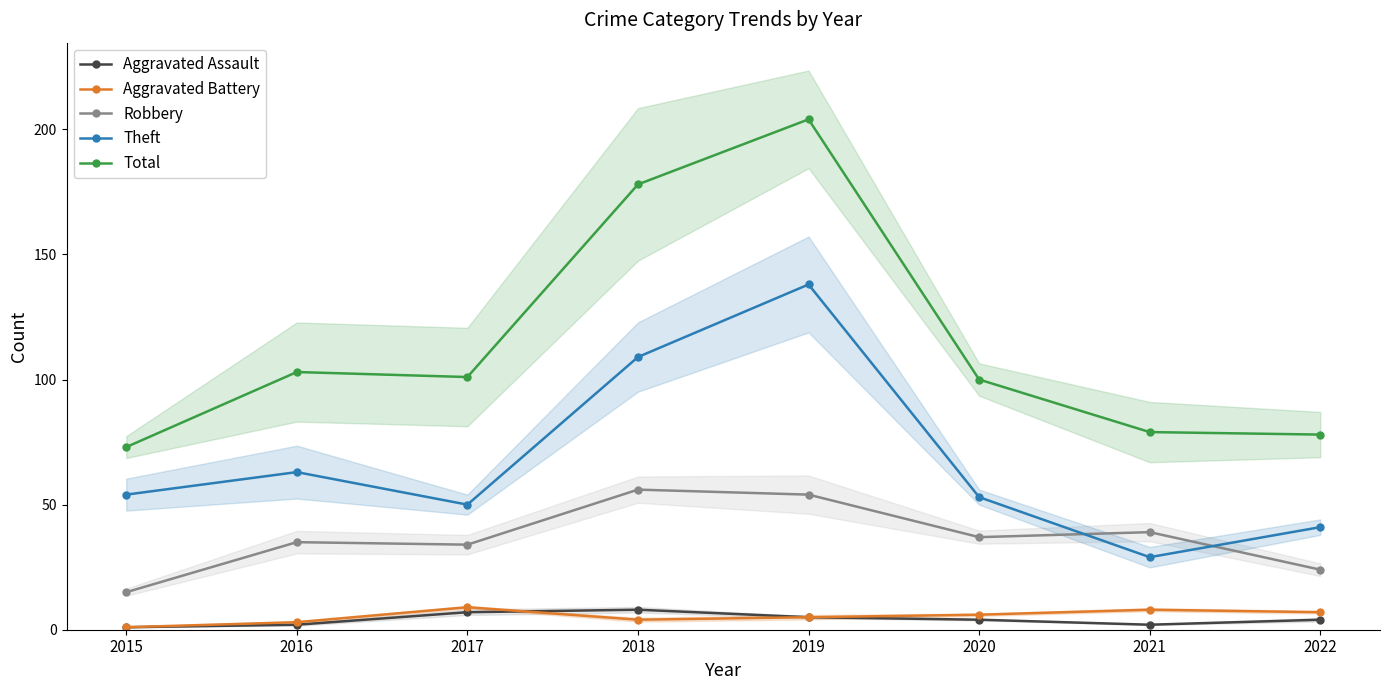

How many values in the Aggravated Assault series are below 4?

3